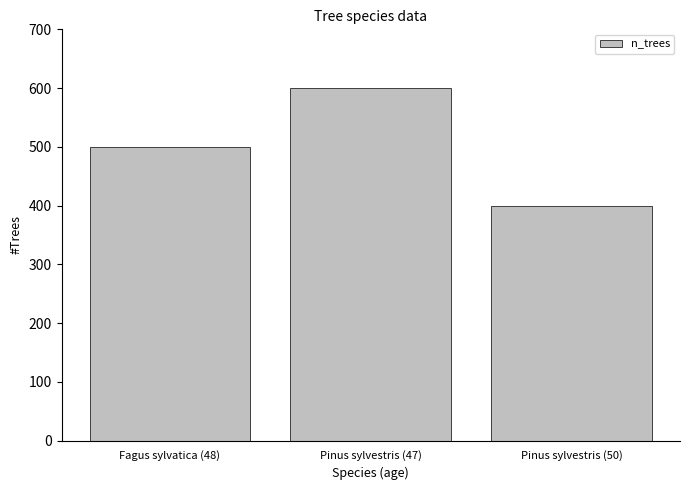

What is the difference between the values at Fagus sylvatica (48) and Pinus sylvestris (47)?

100